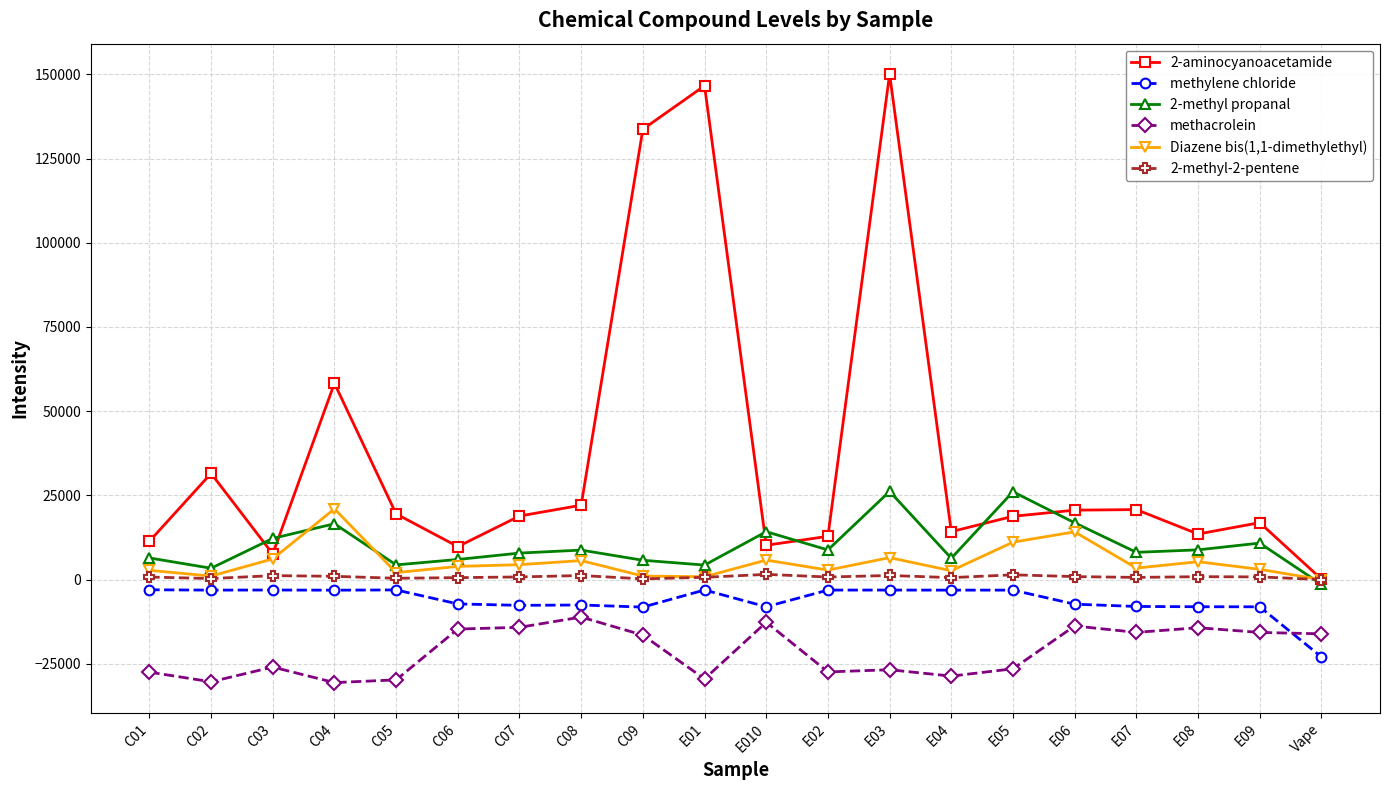

What is the sum of all Diazene bis(1,1-dimethylethyl) values?

103742.9